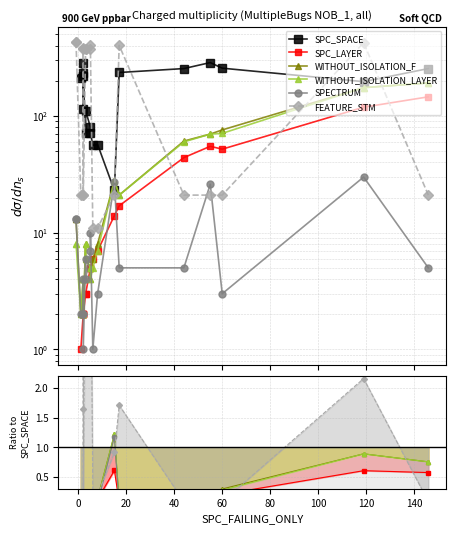

Is it true that WITHOUT_ISOLATION_F equals 0.4 at 13?

False